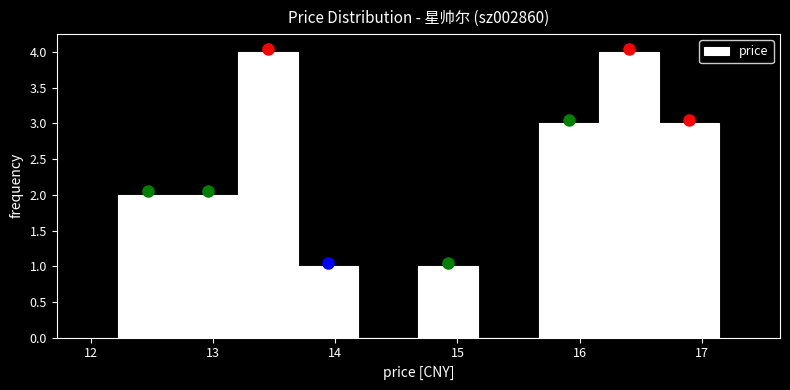

What is the height of the bar covering 14.7 to 15.2 on the x-axis? Neither the bar edges nor the heights are printed on the chart, so give them approximately, as read against the axes.

1